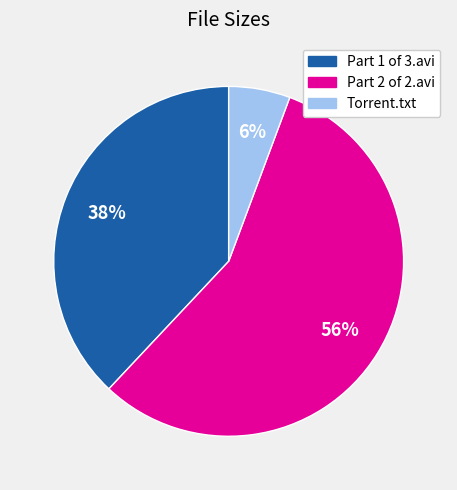

To the nearest percent, what is the average slice percentage?

33%